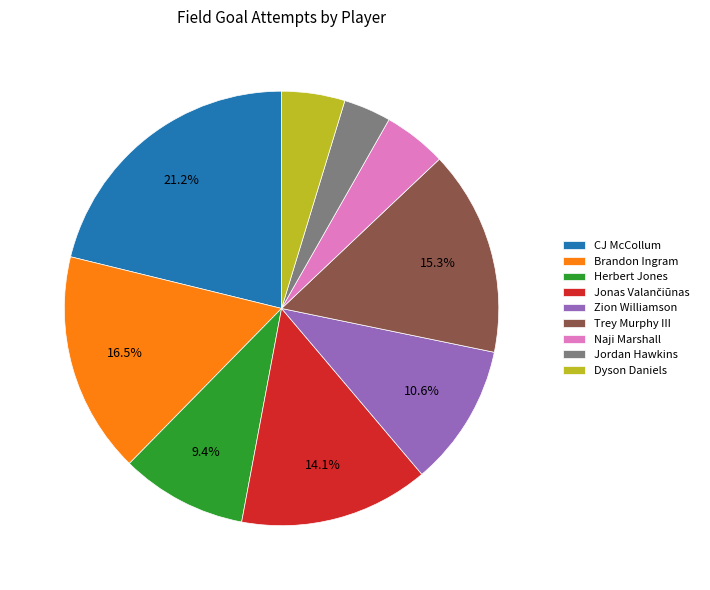

Between Herbert Jones and Jordan Hawkins, which is larger?

Herbert Jones